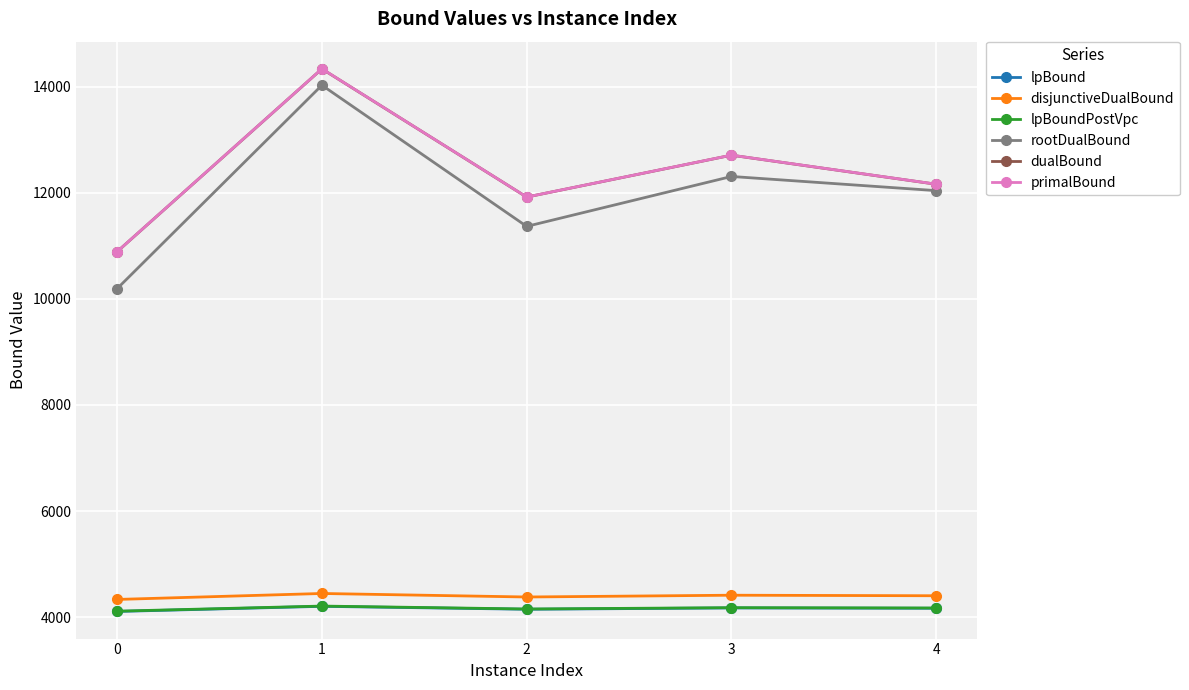

True or false: disjunctiveDualBound and lpBound intersect in this chart.

False